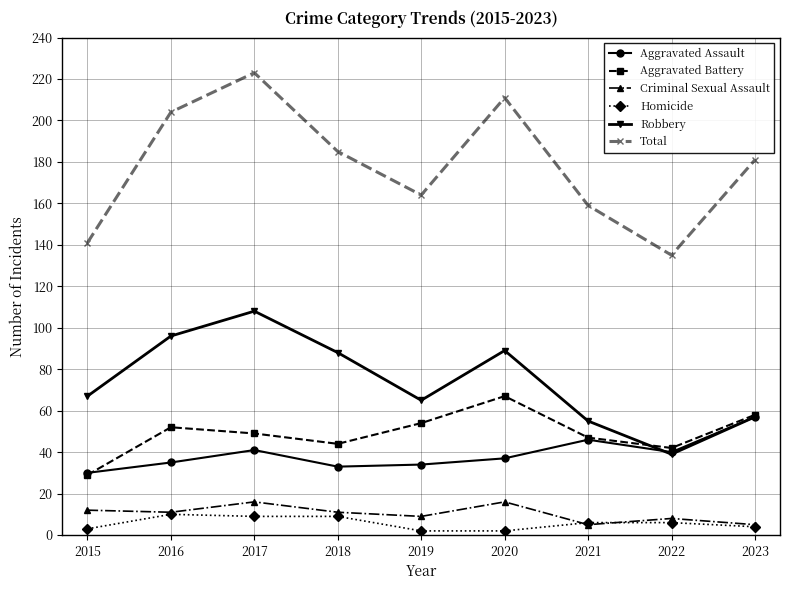

At which label does Total reach its minimum?

2022